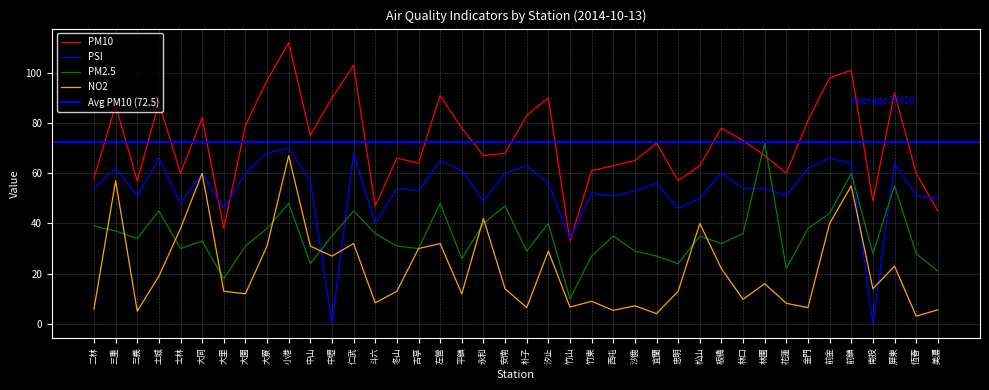

Where does the PSI series first go above 54?

三重